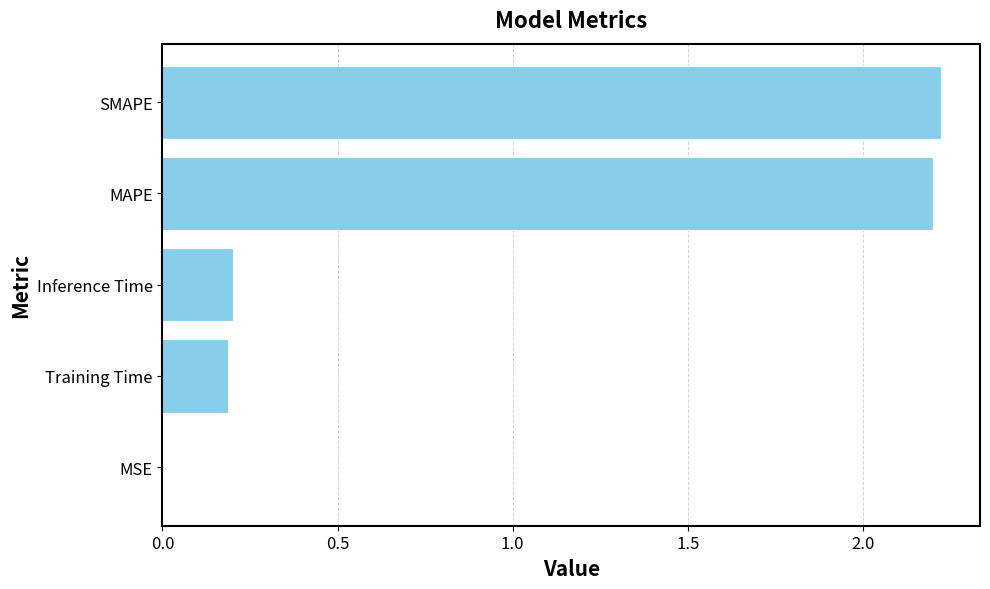

True or false: the data shows 0.2 at Inference Time.

True